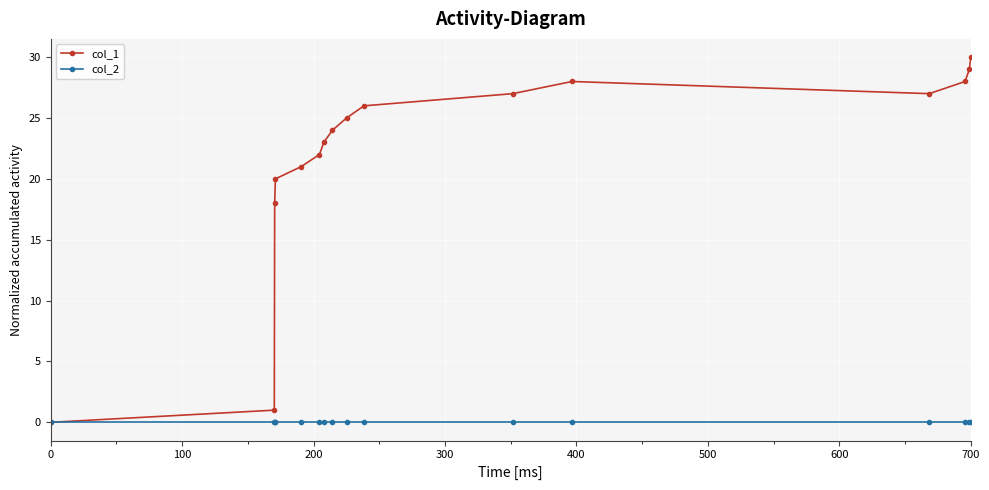

At how many categories does at least one series exceed 11?

14